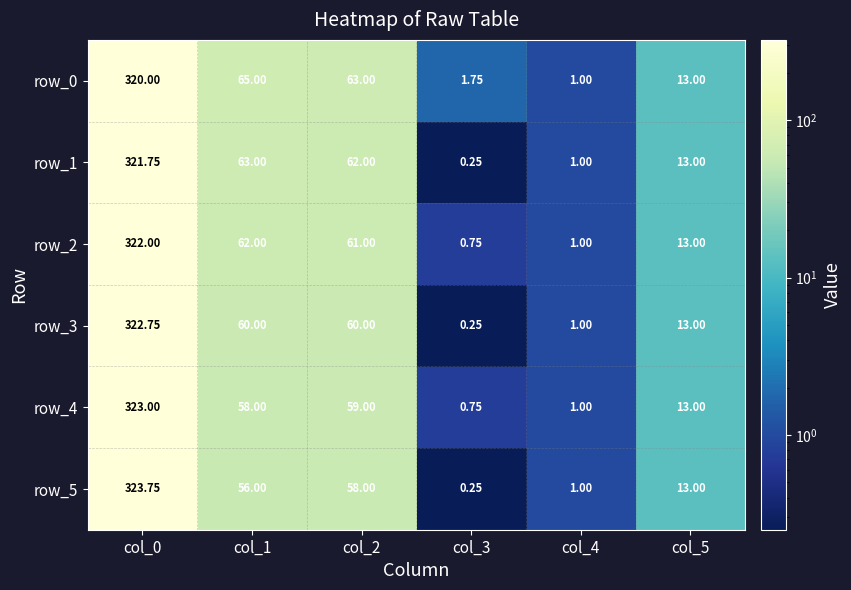

What is the spread (max minus min) of values at col_2?

5.0